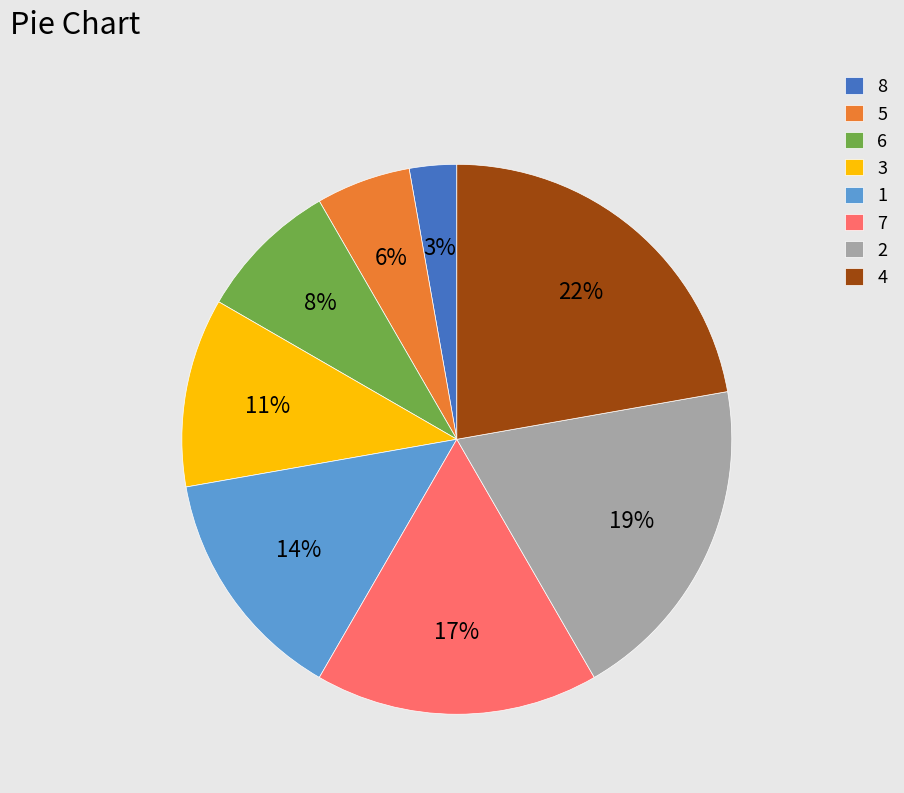

Is the sum of 8 and 6 greater than half?

No